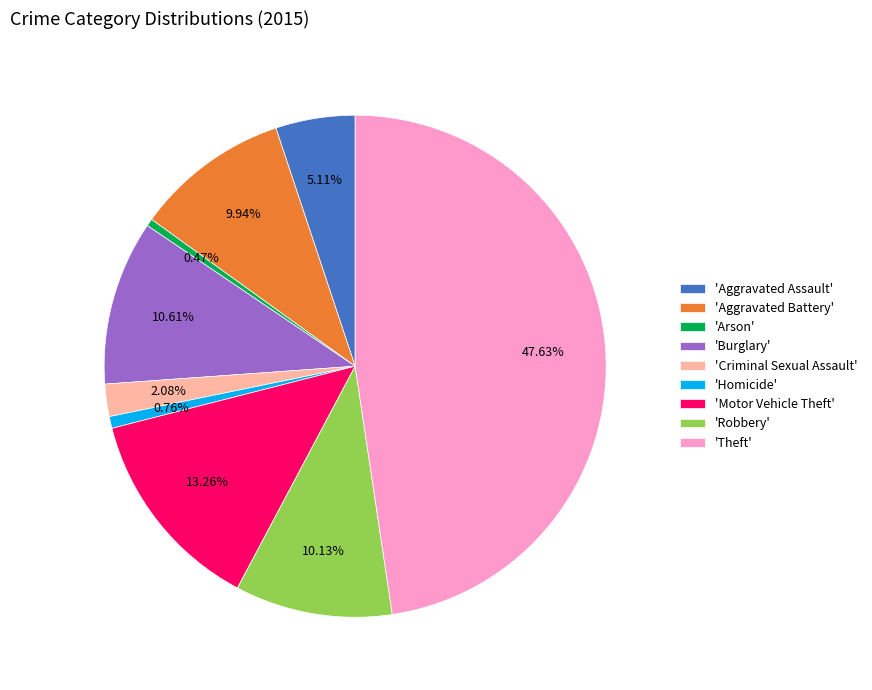

Approximately how many times larger is the value at 'Motor Vehicle Theft' compared to 'Homicide'?

17.5